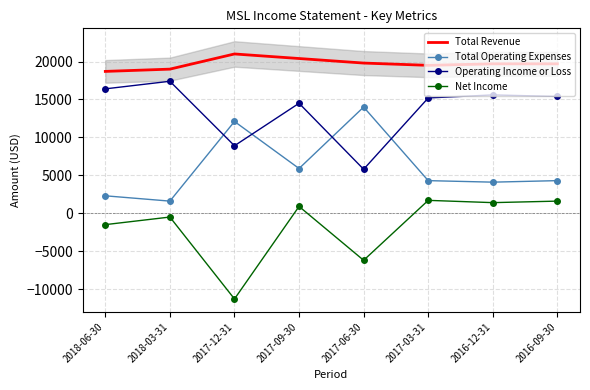

At which category is the sum across all series the highest?

2017-09-30